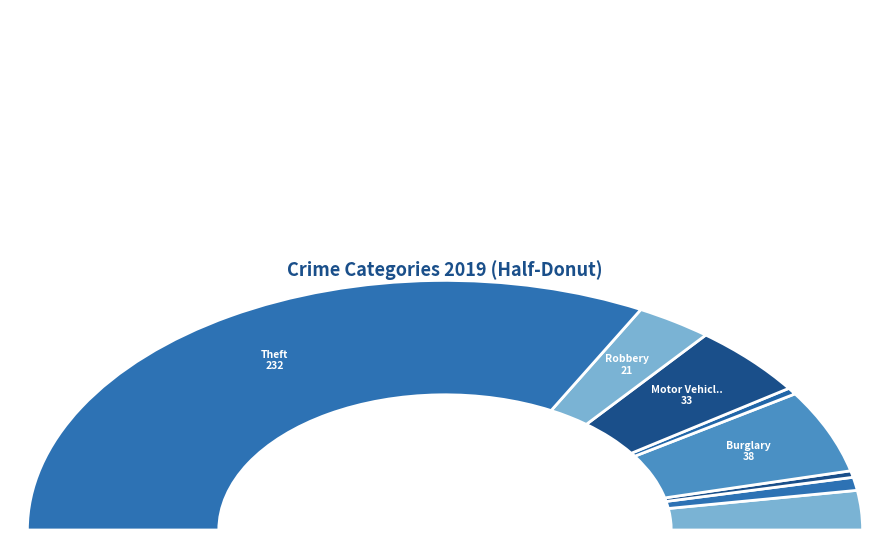

Which has a higher value, Aggravated Assault or Criminal Sexual Assault?

Aggravated Assault